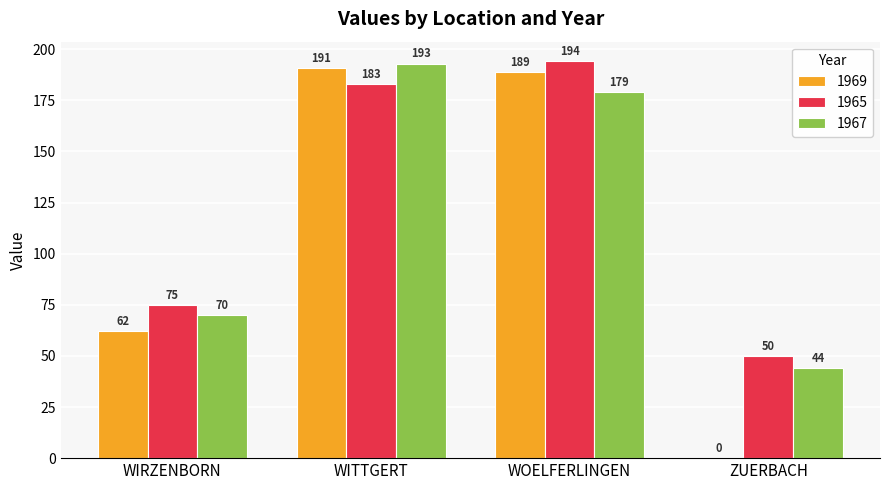

What are all the series names shown in the legend?

1969, 1965, 1967